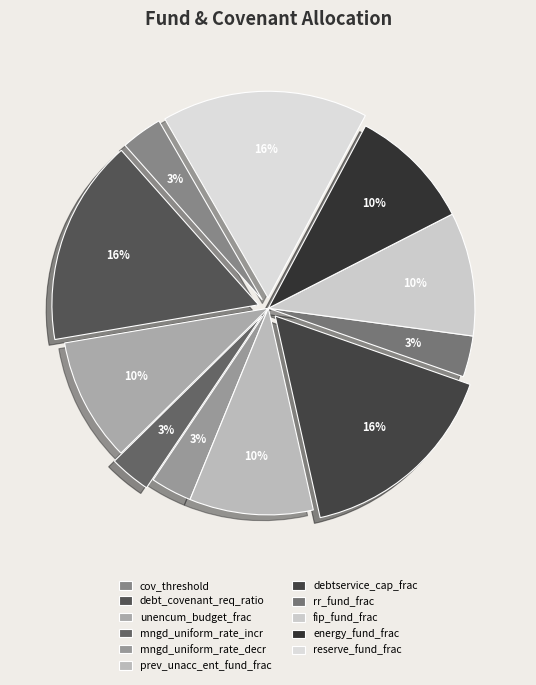

Does any single category account for the majority?

No